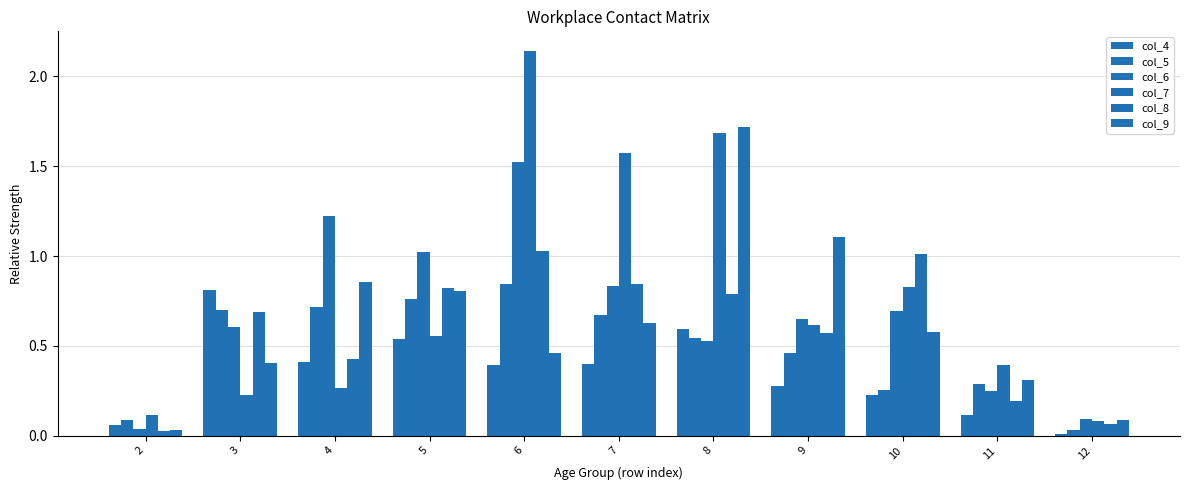

Count the number of categories in the chart.

11